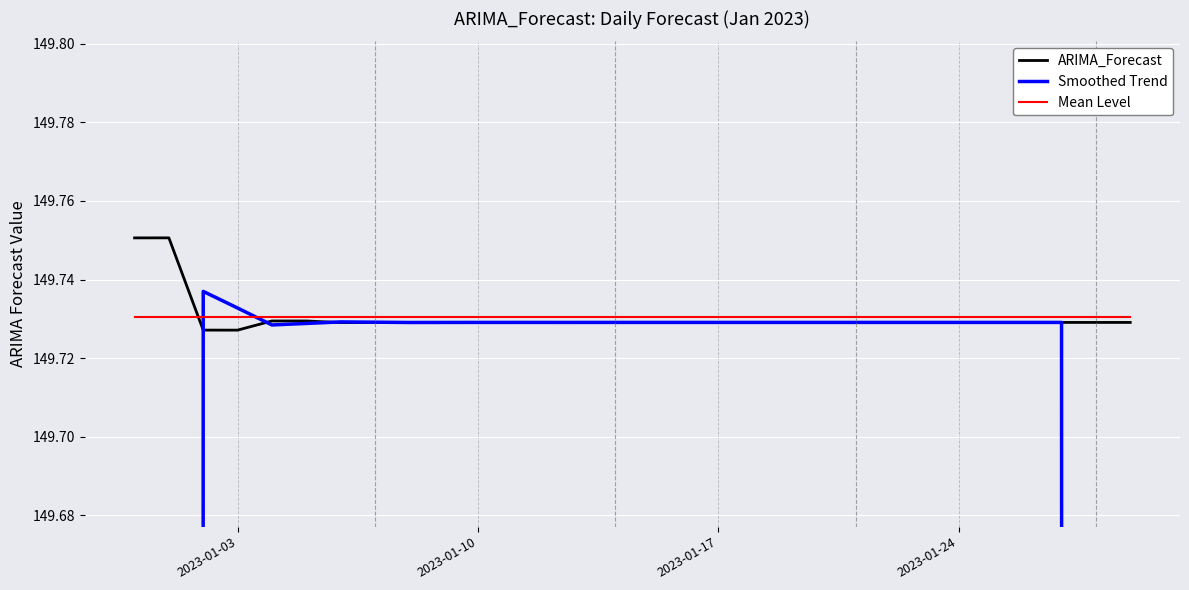

Read the Mean Level value at 2023-01-10.

149.7